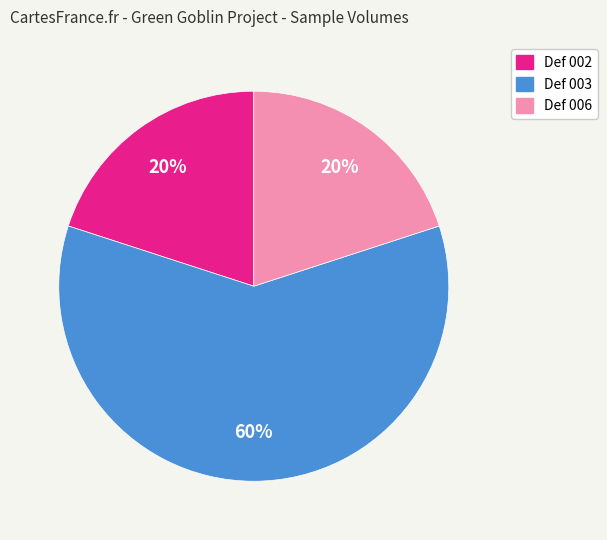

To the nearest percent, what is the difference between the Def 002 and Def 003 slice percentages?

40%